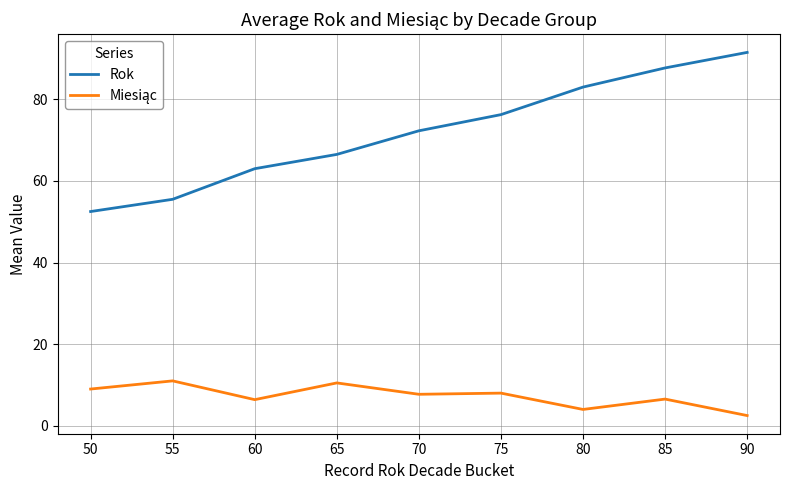

Which label corresponds to the largest value in the chart?

90